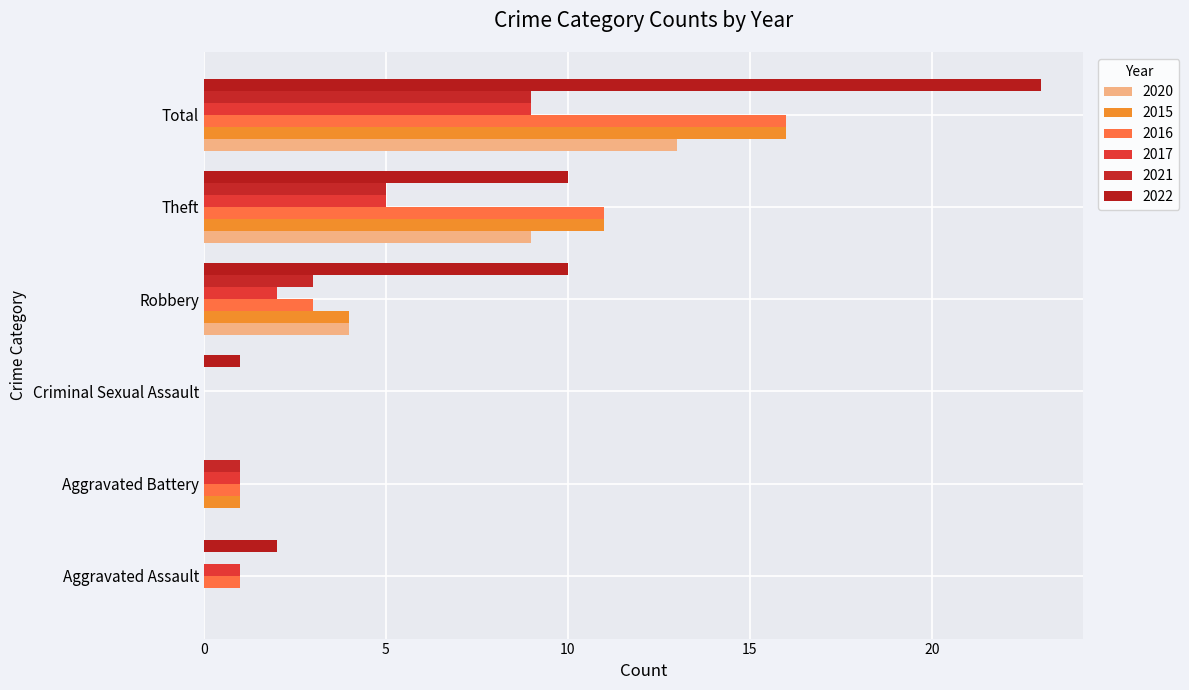

Which series has the widest spread of values?

2022